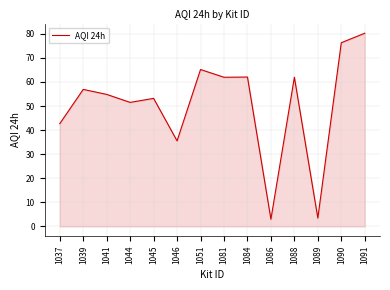

At which category does the data reach its first local peak?

1039